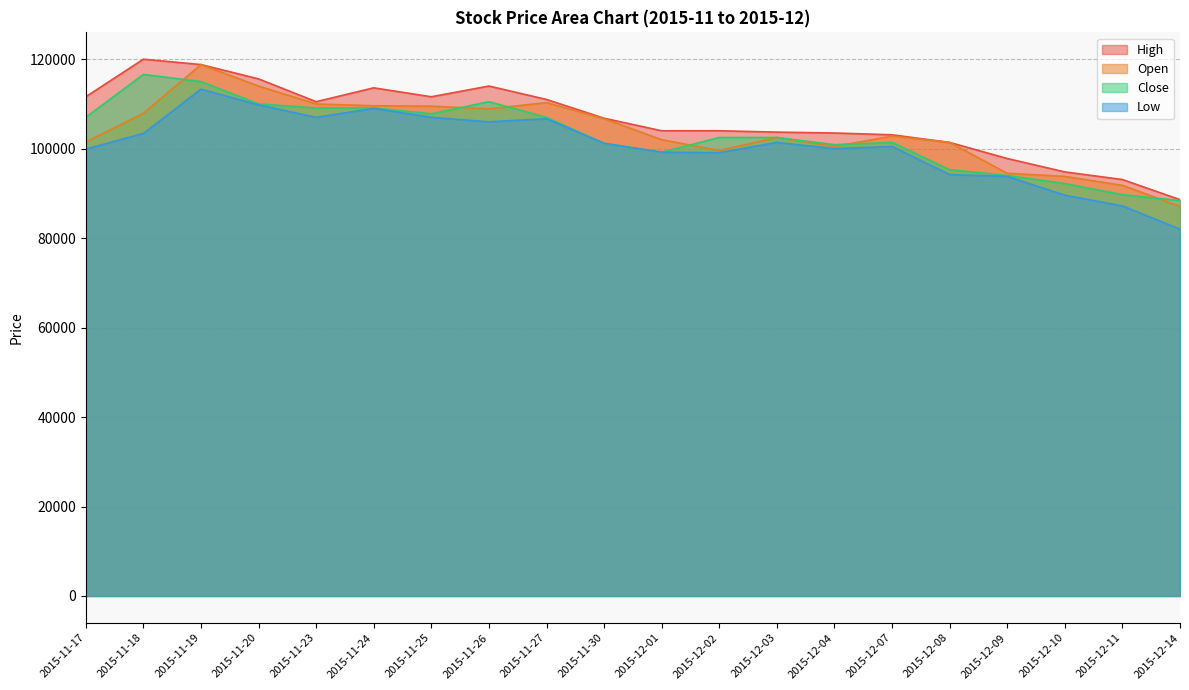

How many interior local peaks does the Close series have?

3